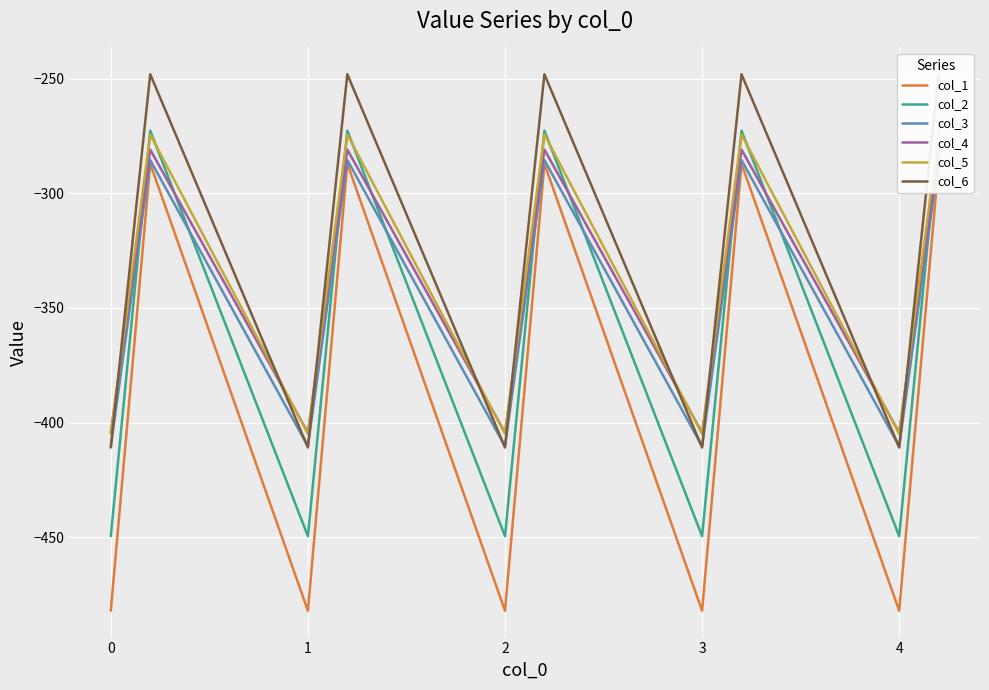

How many intersections are there between col_2 and col_5?

9